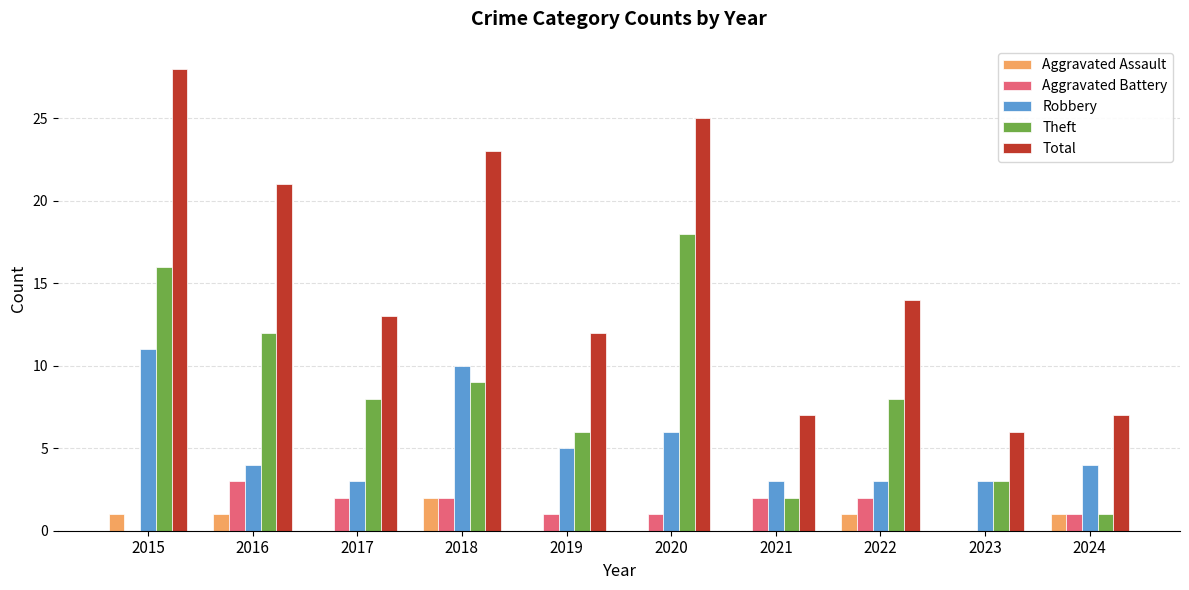

What is the sum of all Theft values?

83